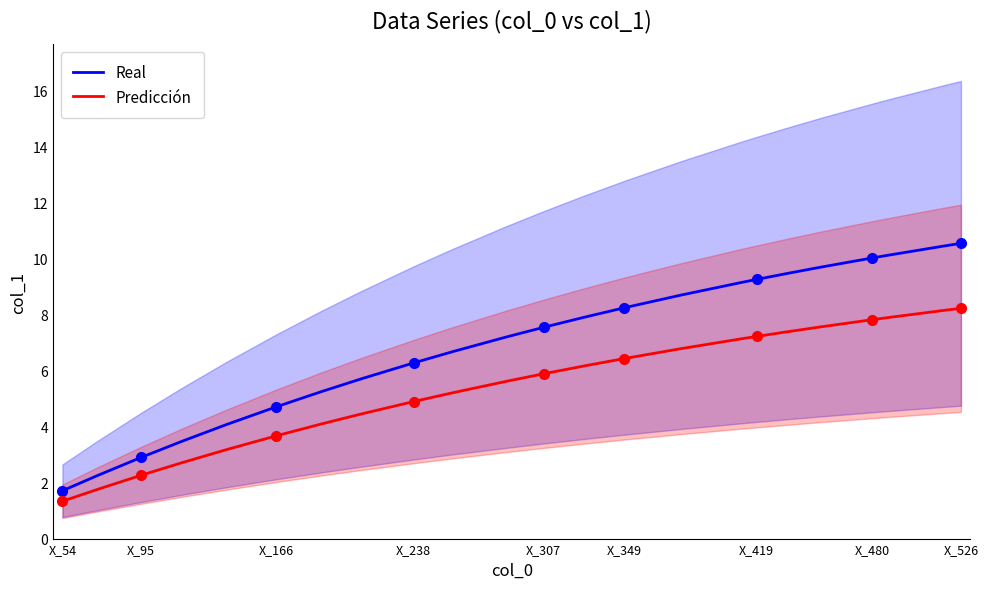

At how many categories does at least one series exceed 4?

19